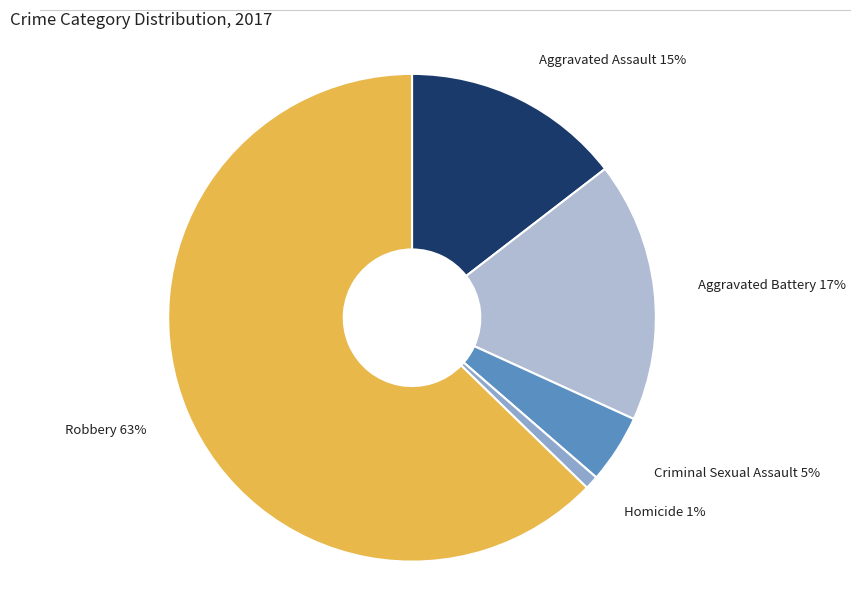

Approximately how many times larger is the value at Aggravated Assault compared to Robbery?

0.2